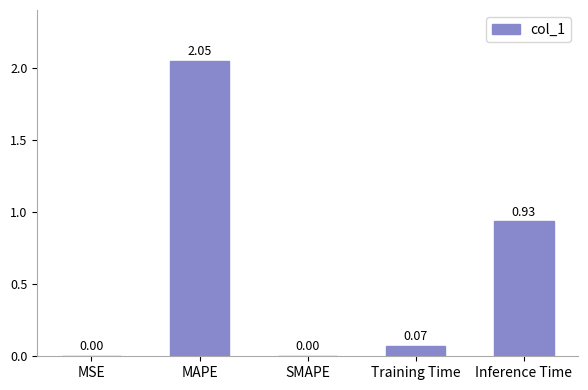

Which label corresponds to the largest value in the chart?

MAPE